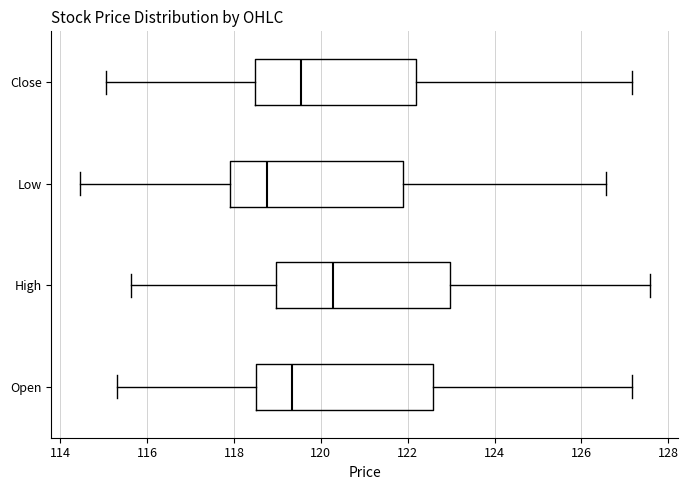

Reading bottom to top, transcribe this box plot: for each box, give where its median line is, the range the box spans, and where its two whiskers end, as read against the x-axis. The values are not printed on the chart, so give them approximately, as read against the axis.

Open: median 119.4, box 118.6 to 122.6, whiskers 115.4 to 127.2
High: median 120.2, box 119.0 to 123.0, whiskers 115.6 to 127.6
Low: median 118.8, box 117.8 to 121.8, whiskers 114.4 to 126.6
Close: median 119.6, box 118.4 to 122.2, whiskers 115.0 to 127.2